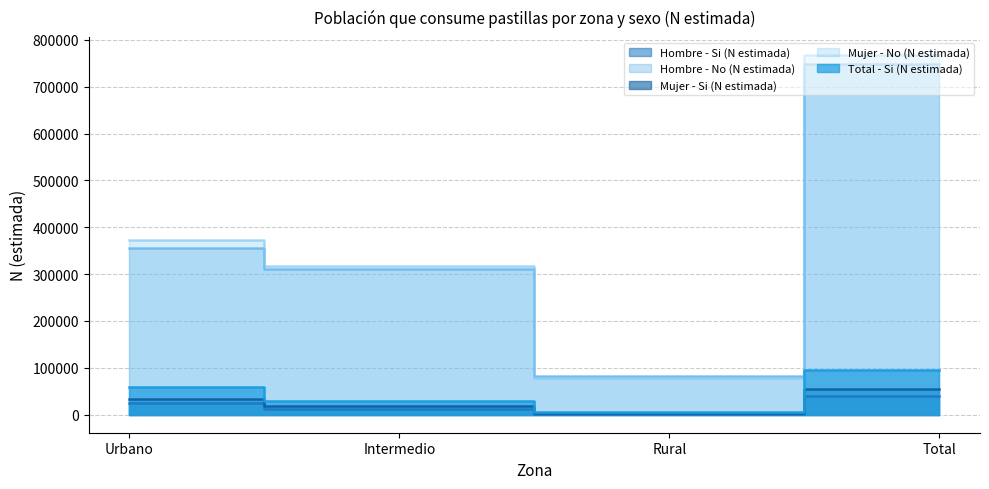

What is the minimum value shown in the chart?

2125